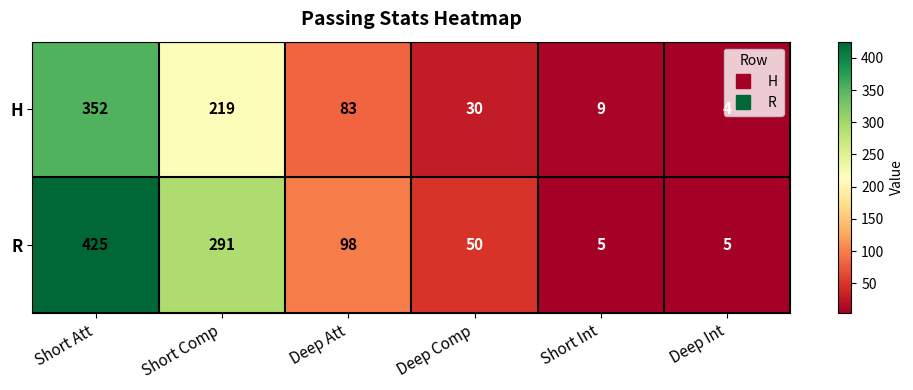

How many data points does each series have?

6